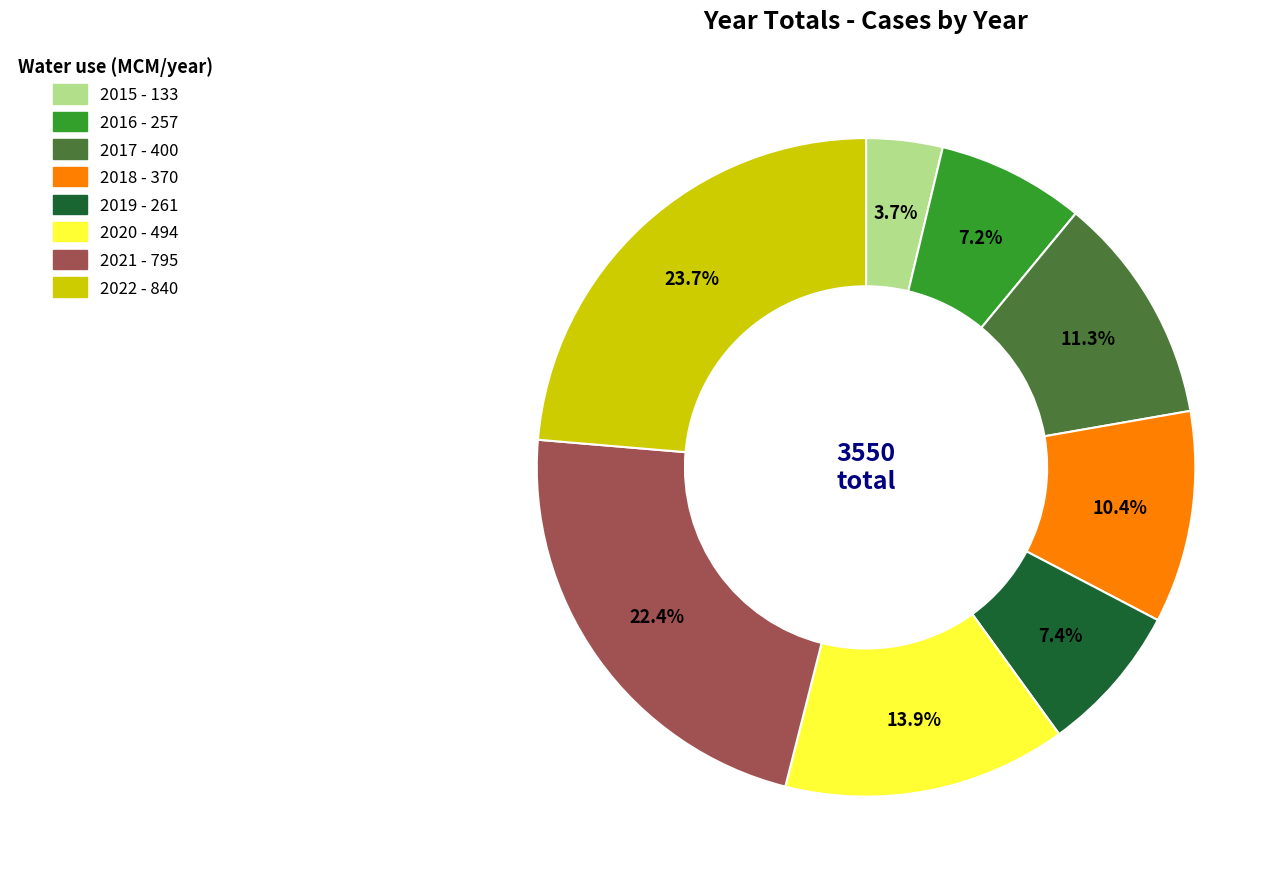

To the nearest percent, what is the combined percentage of 2017 and 2015?

15%